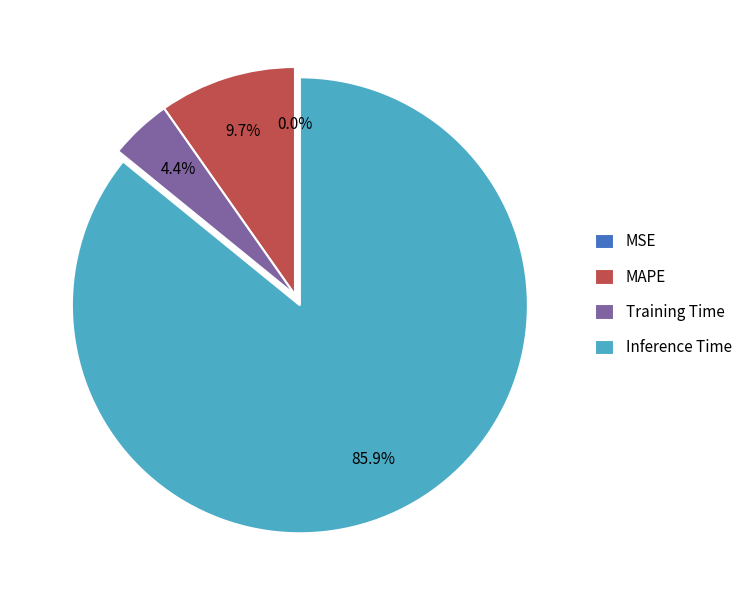

What percentage is the Inference Time slice, to the nearest percent?

86%